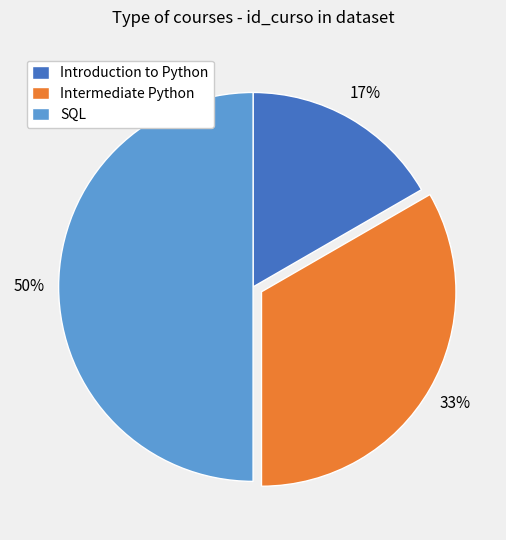

What is the ratio of the value at Introduction to Python to the value at Intermediate Python?

0.5